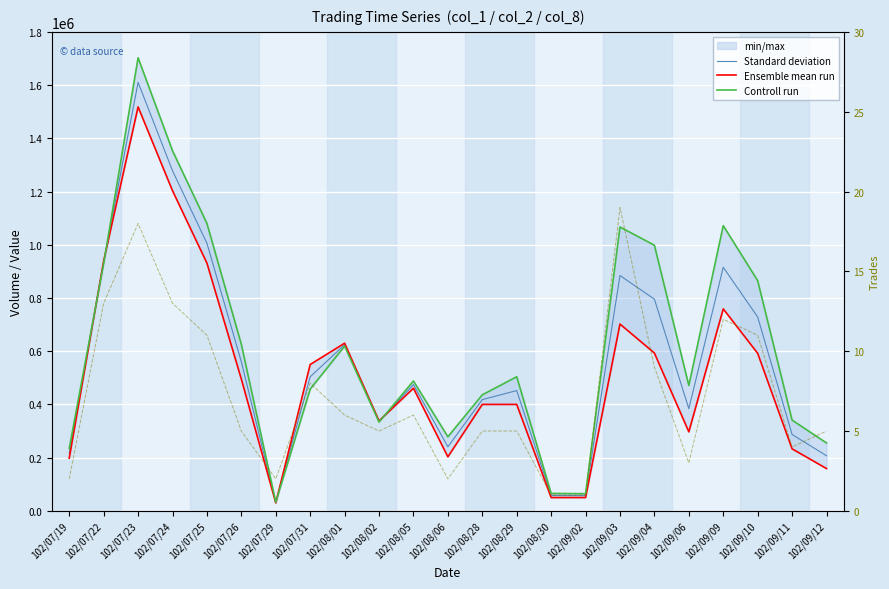

True or false: Standard deviation and Trades (col_8) intersect in this chart.

False